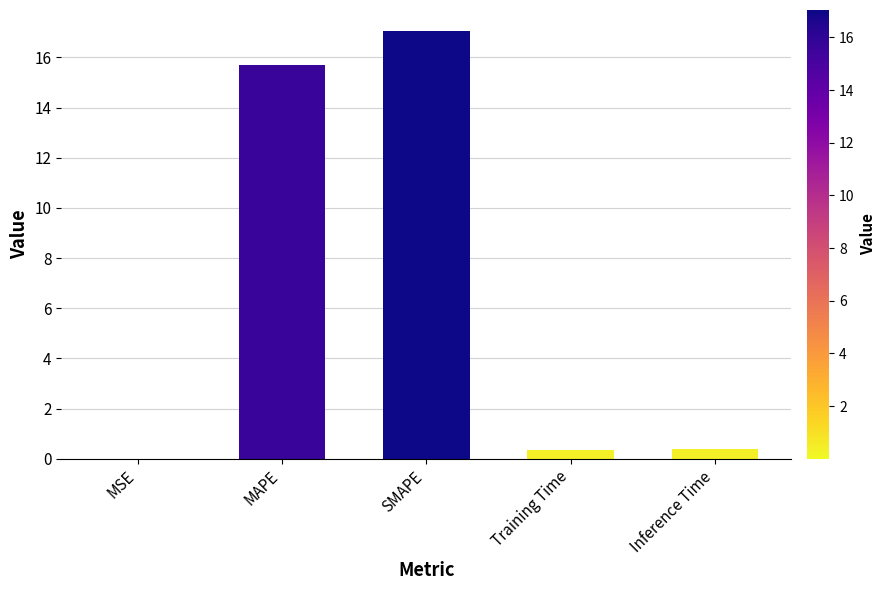

The chart shows a value of 0.0 at MSE. True or false?

True